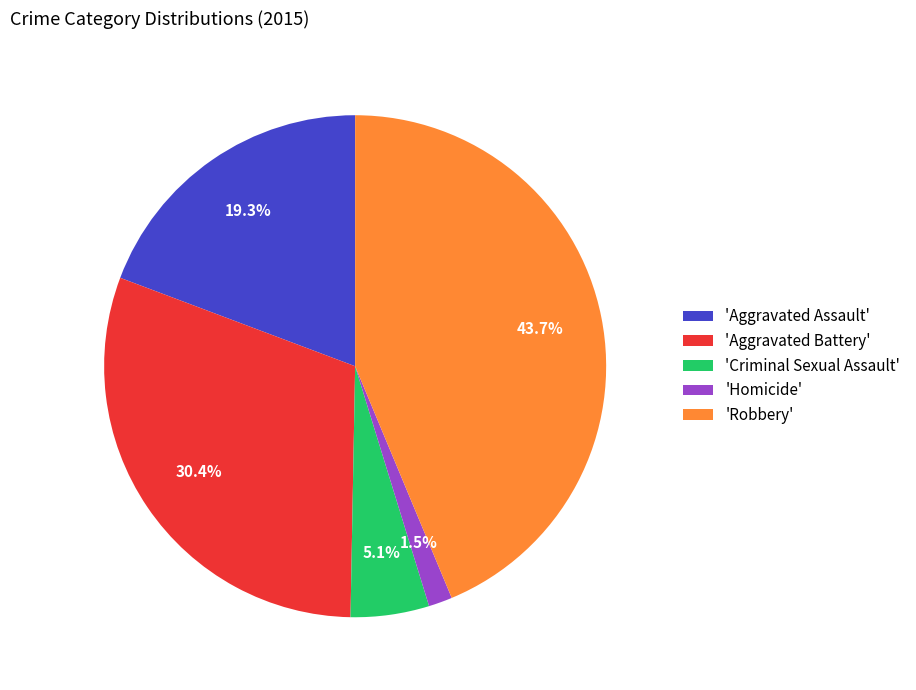

Approximately how many times larger is the value at 'Criminal Sexual Assault' compared to 'Aggravated Assault'?

0.3